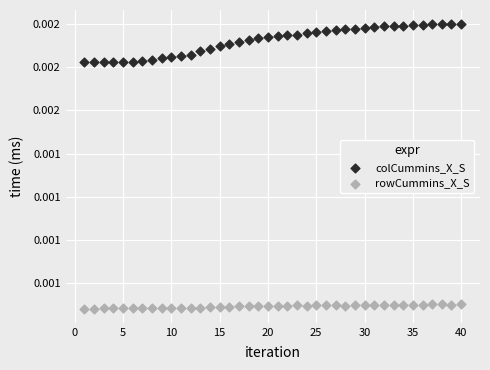

Which series has the widest spread of Y values?

colCummins_X_S